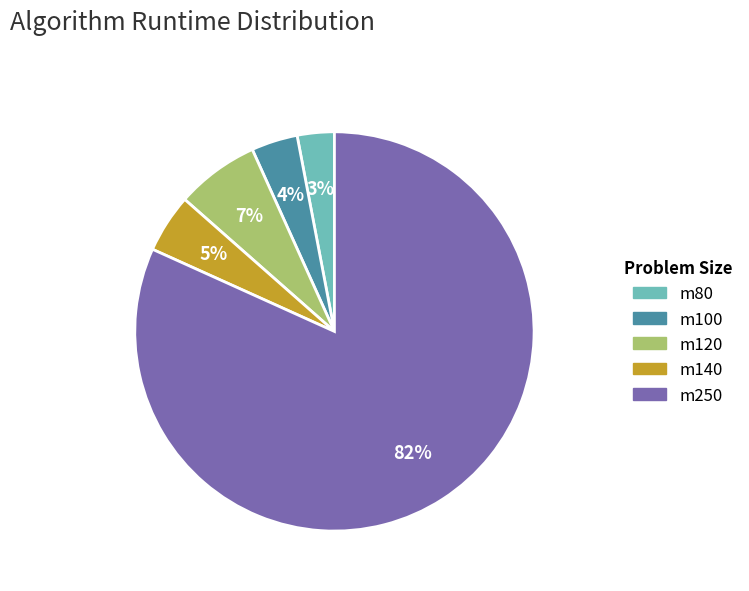

Does any single category account for the majority?

Yes